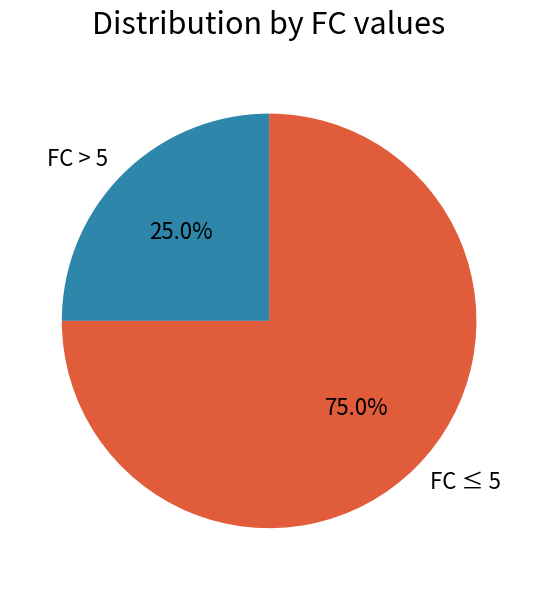

Between FC ≤ 5 and FC > 5, which is larger?

FC ≤ 5